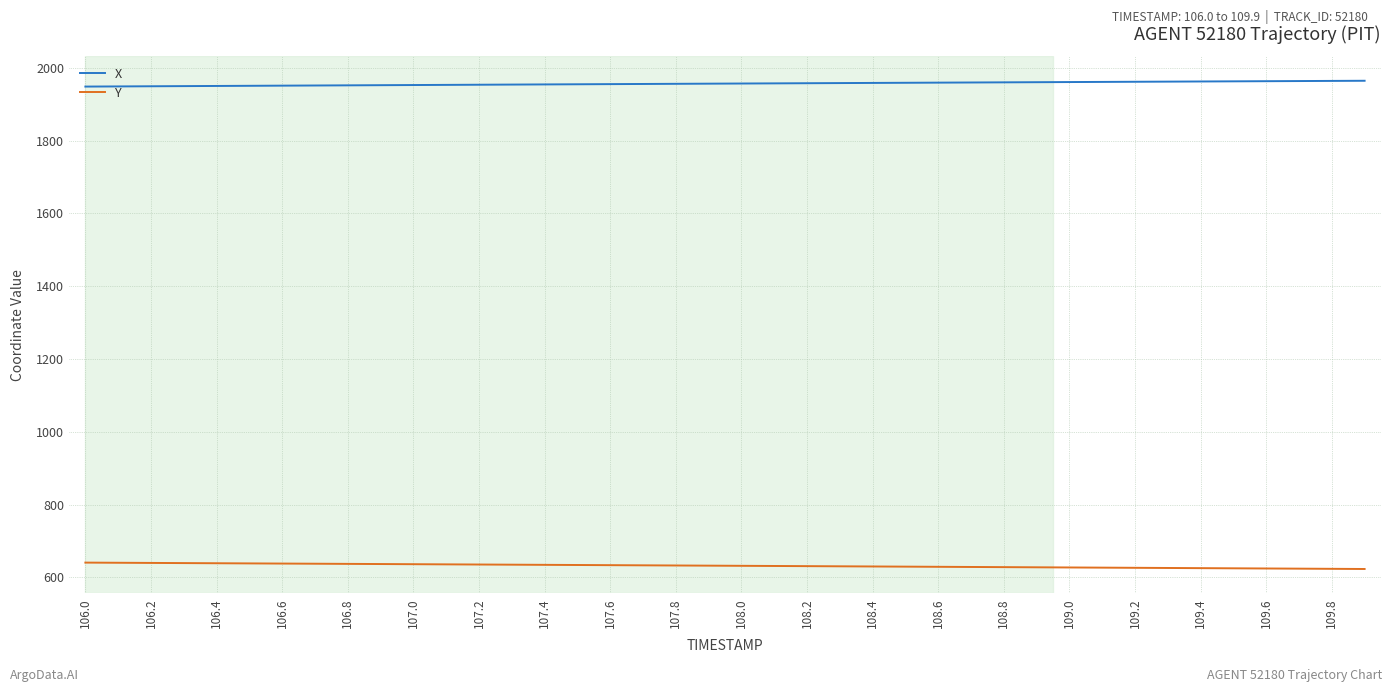

Rank the series by their maximum value, from lowest to highest.

Y, X